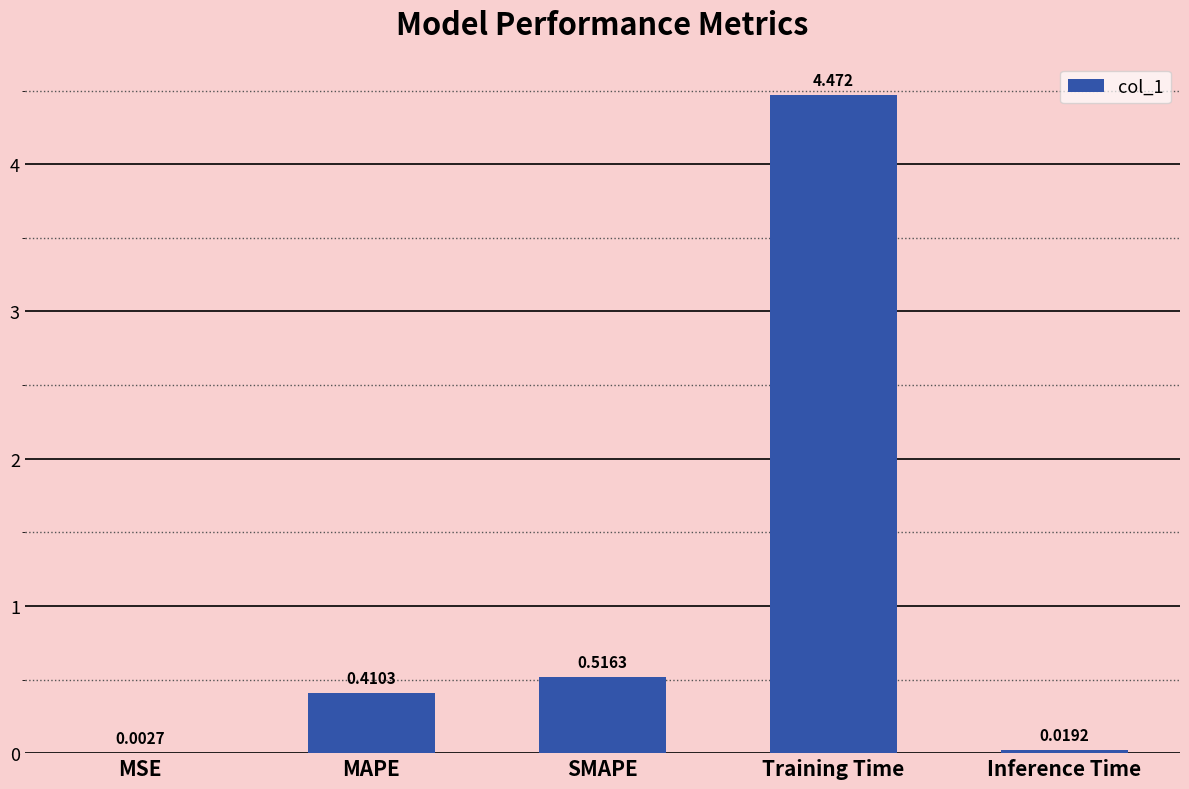

Which category has the highest value across all series?

Training Time